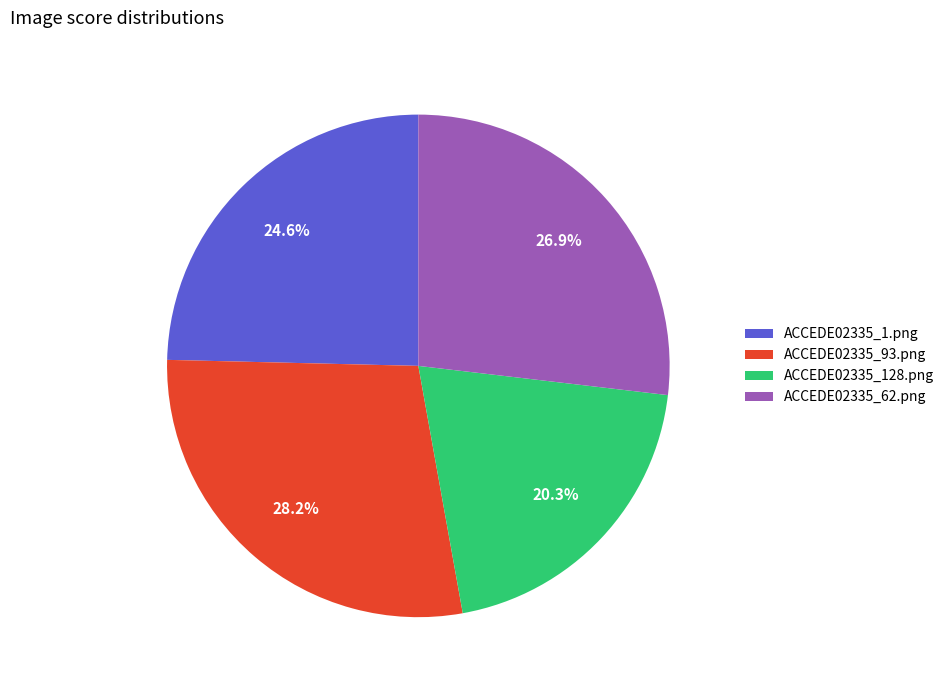

What percentage is the ACCEDE02335_128.png slice, to the nearest percent?

20%